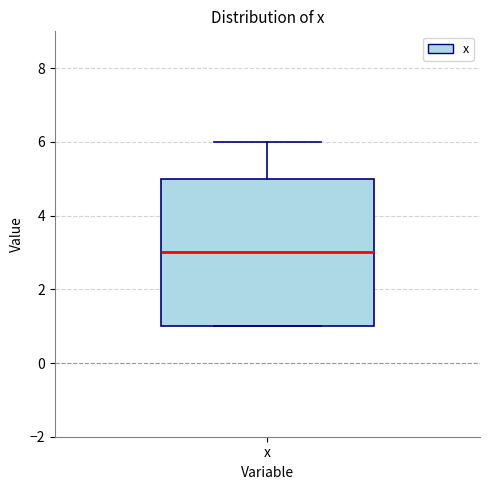

Where is the lower edge of the box for x on the y-axis? The values are not printed on the chart, so give them approximately, as read against the axis.

1